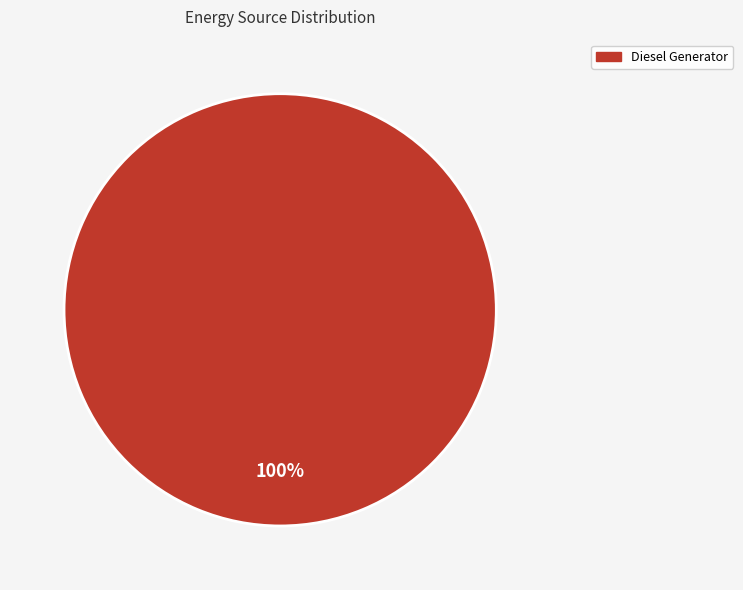

How many slices are in this pie chart?

1